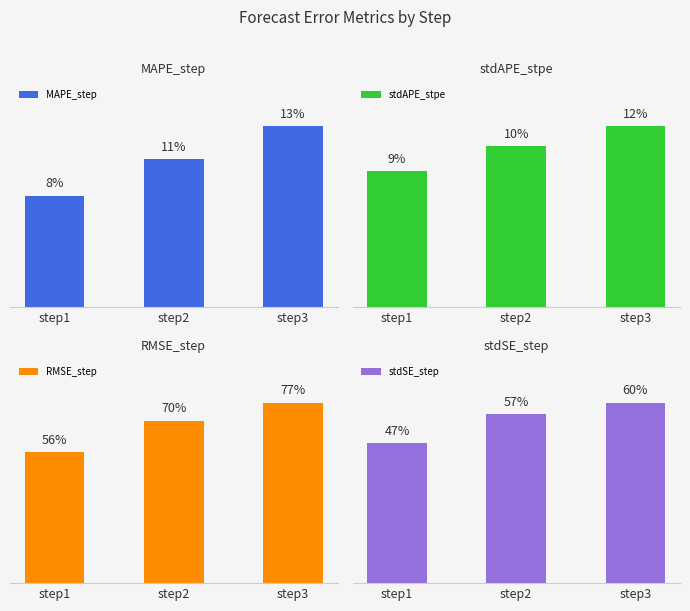

Reading left to right, what are all the values shown in this chart?

MAPE_step: step1=0.1	step2=0.1	step3=0.1
stdAPE_stpe: step1=0.1	step2=0.1	step3=0.1
RMSE_step: step1=0.6	step2=0.7	step3=0.8
stdSE_step: step1=0.5	step2=0.6	step3=0.6